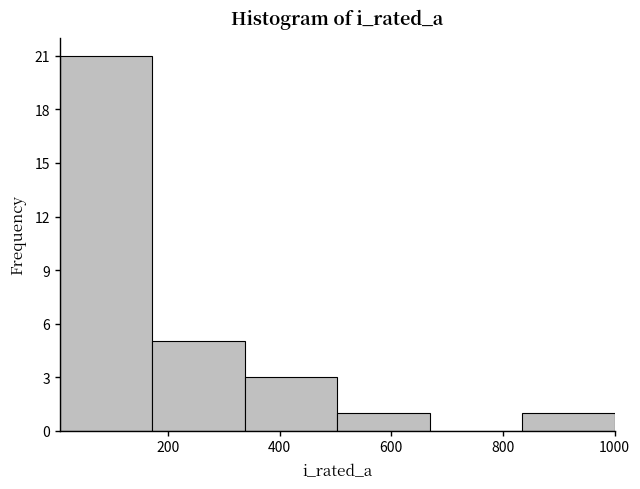

How tall is the bar that spans 0 to 180 on the x-axis? Neither the bar edges nor the heights are printed on the chart, so give them approximately, as read against the axes.

21